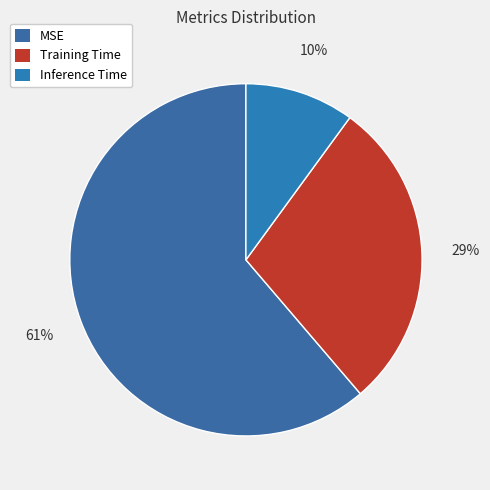

Is it true that Inference Time is 18% of the pie?

False